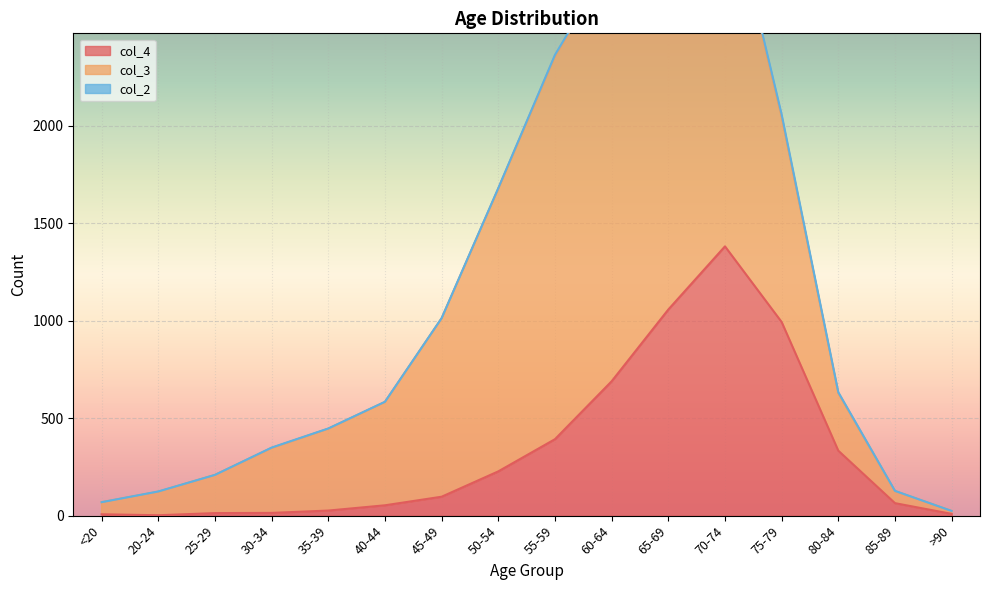

True or false: col_2 has more than 2 points higher than both neighbors.

True